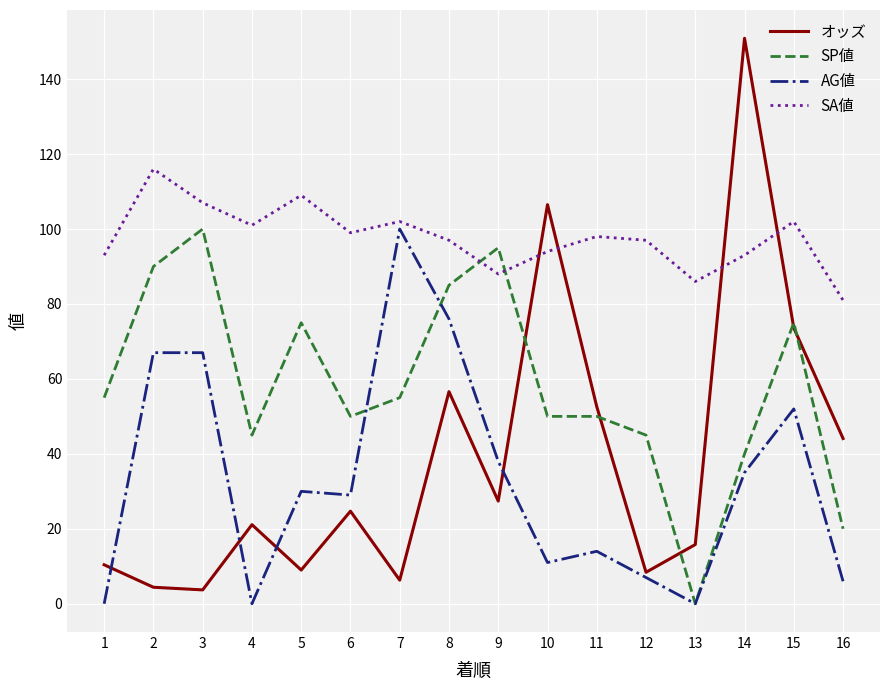

What is the total value across all series at 7?

263.3